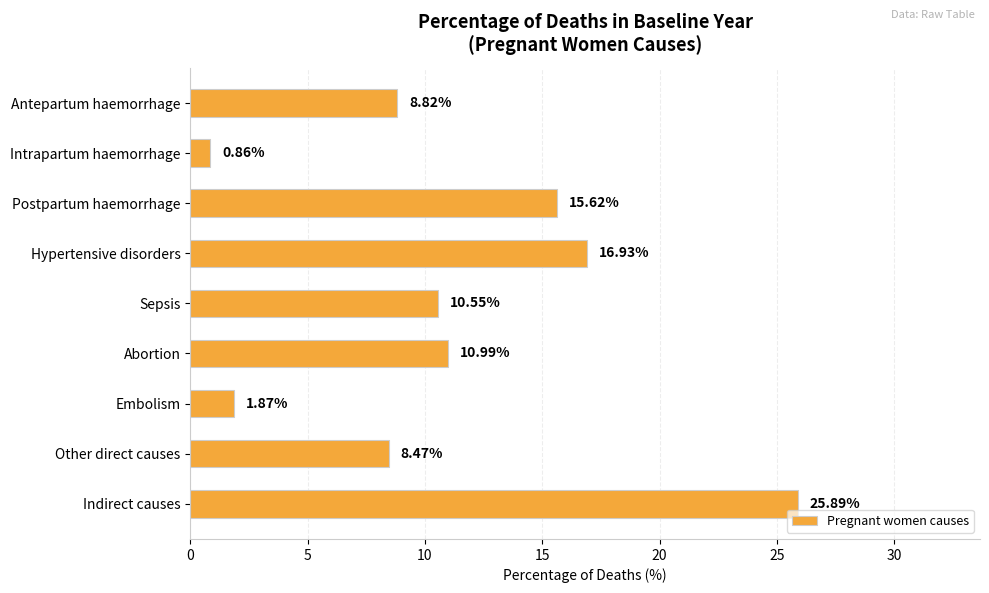

Does the chart contain stacked bars?

No